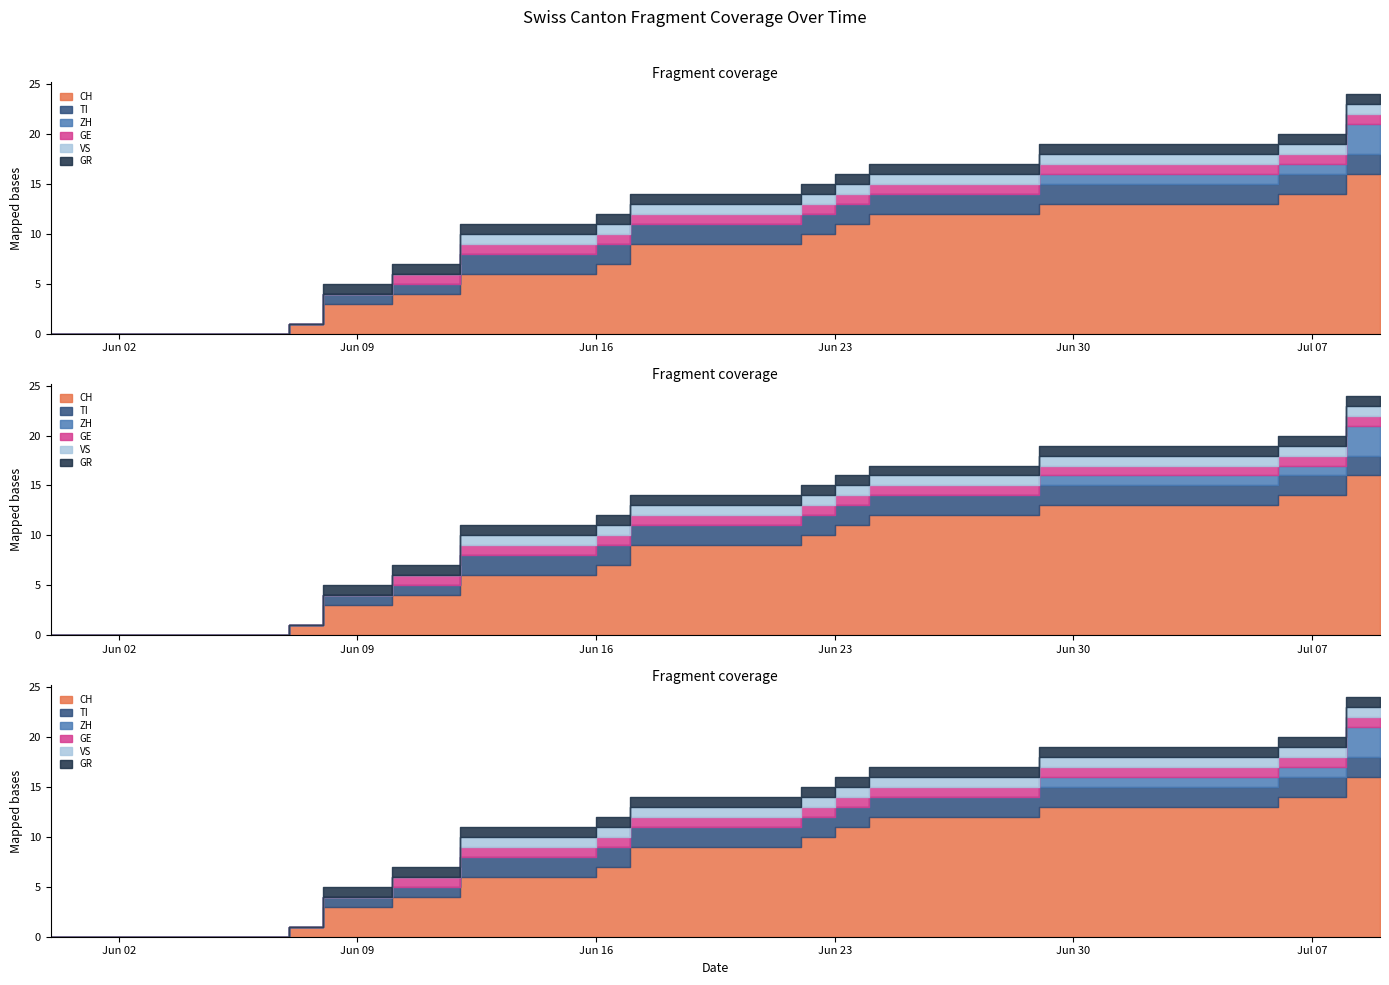

At which label is TI closest to 1?

2020-06-08